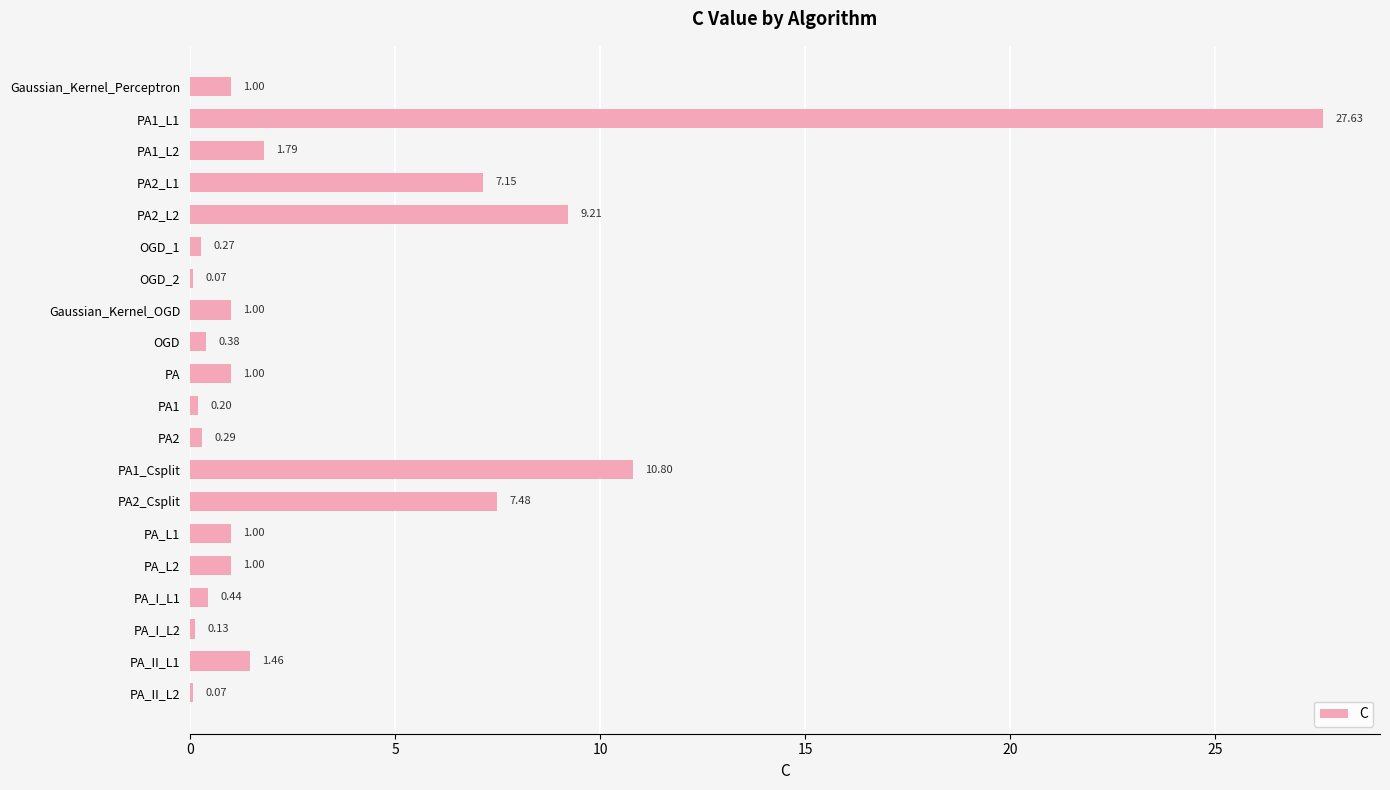

Count the number of categories in the chart.

20